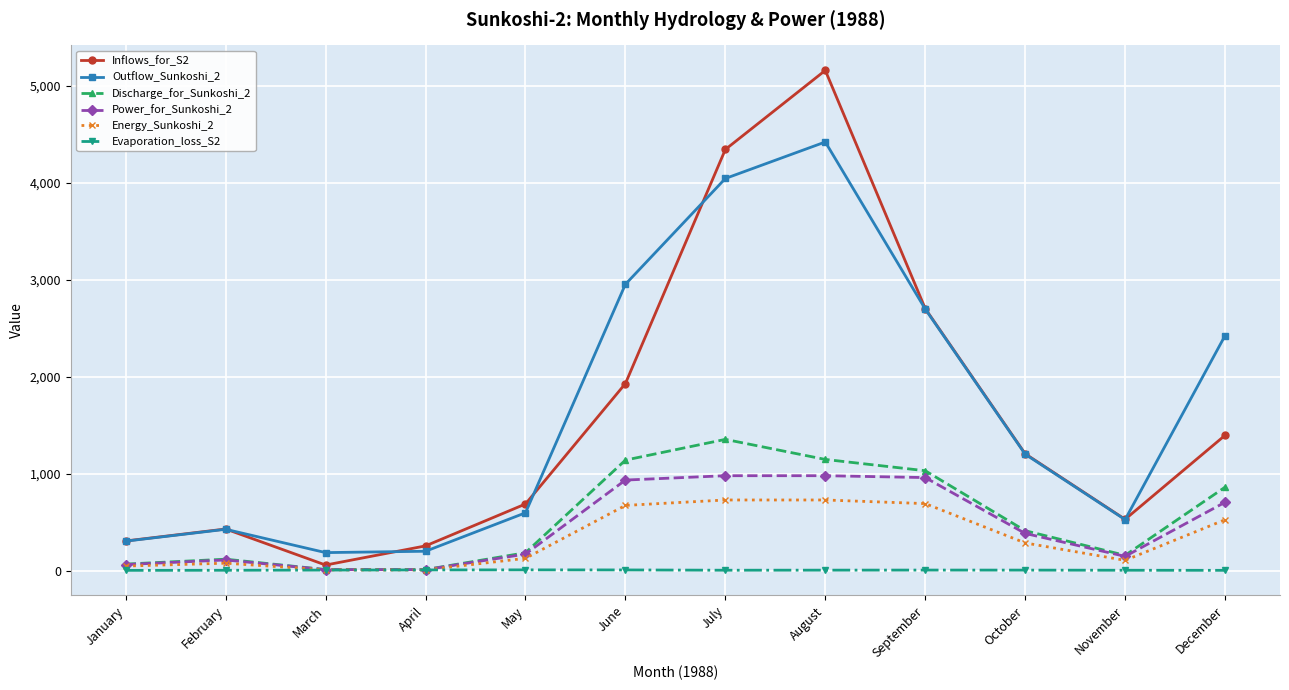

Which series has the largest range (max minus min)?

Inflows_for_S2